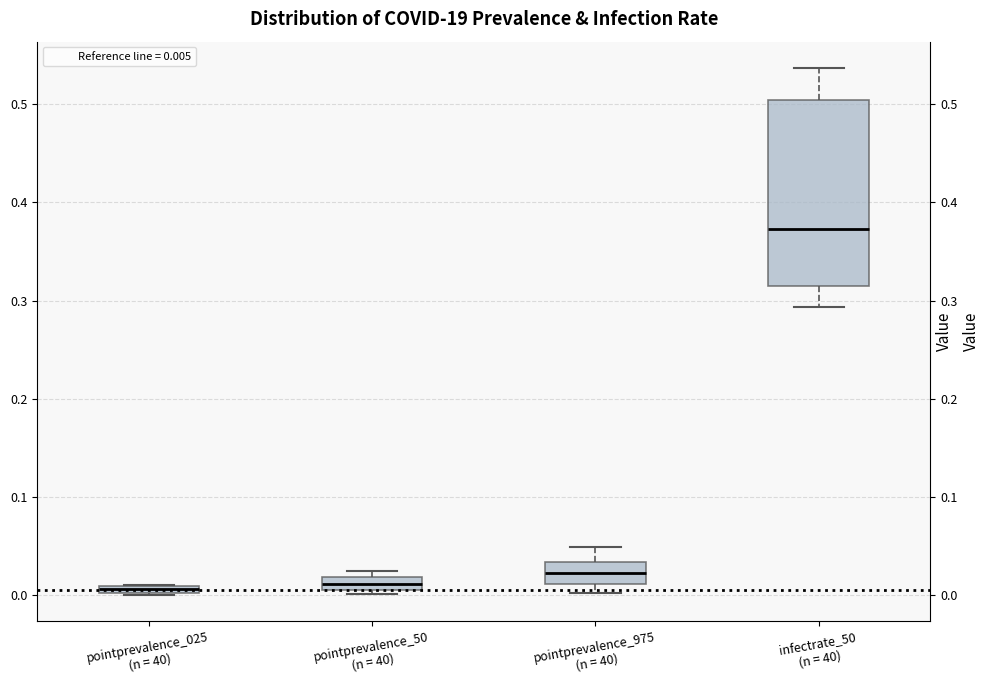

Where is the lower edge of the box for pointprevalence_025 (n = 40) on the y-axis? The values are not printed on the chart, so give them approximately, as read against the axis.

0.00